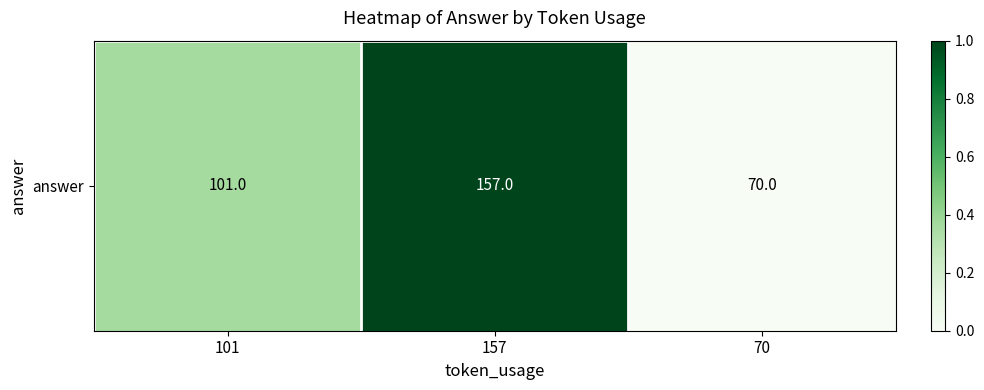

Rank the categories by value from highest to lowest.

157, 101, 70